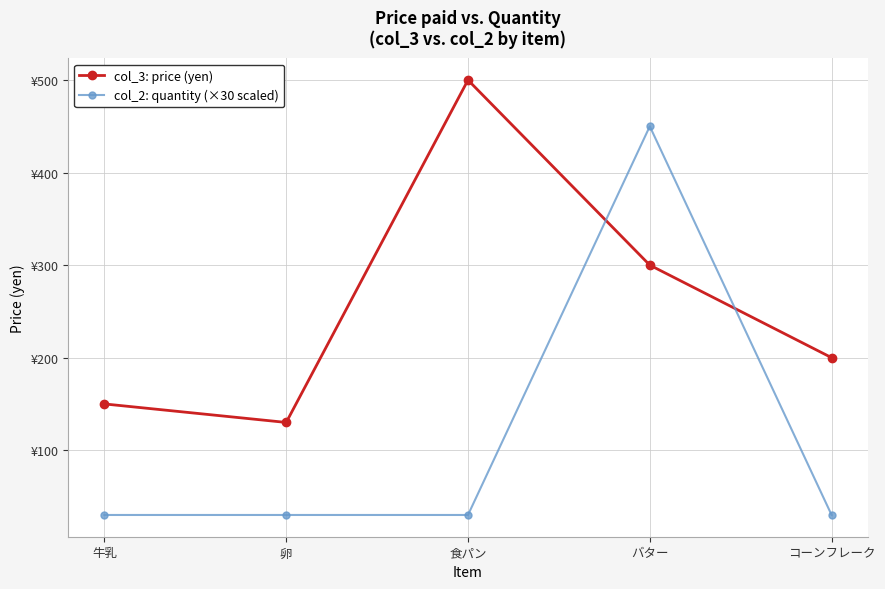

How many times do col_2: quantity (×30 scaled) and col_3: price (yen) cross each other?

2